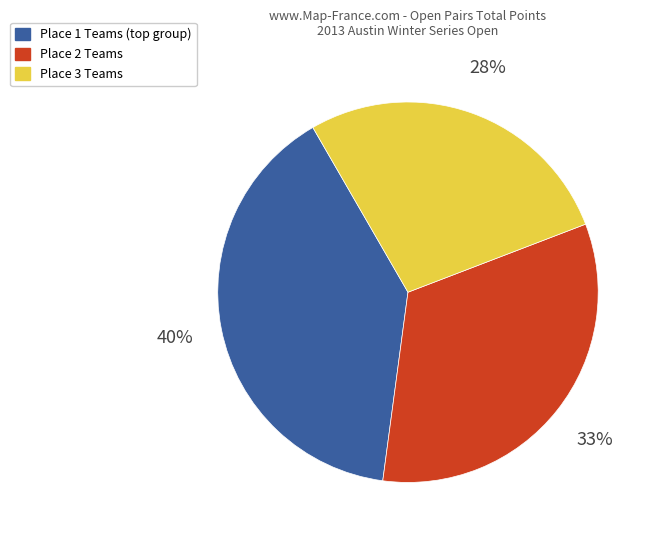

Does any single category account for the majority?

No